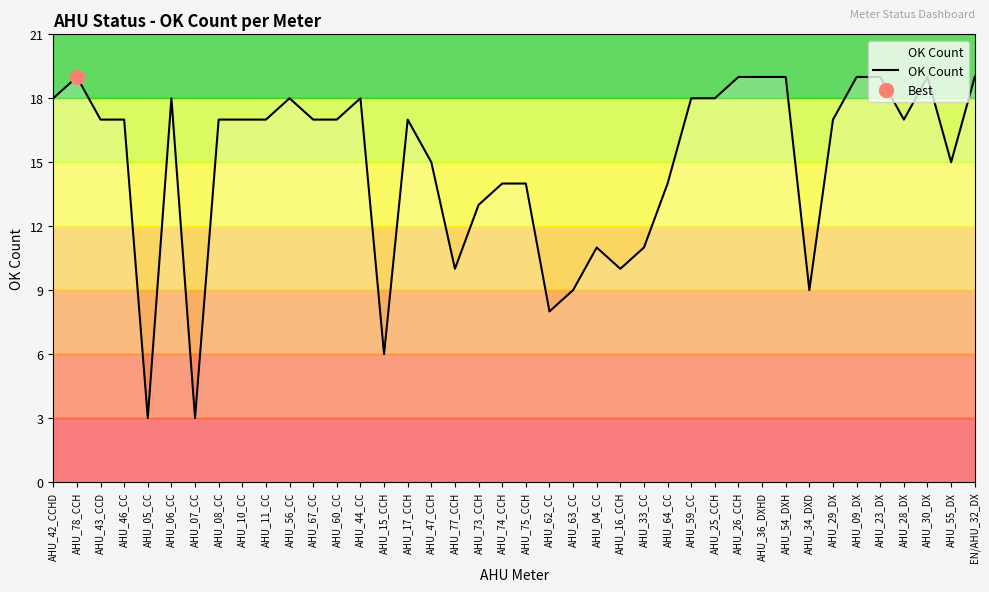

True or false: the data shows 26 at AHU_78_CCH.

False